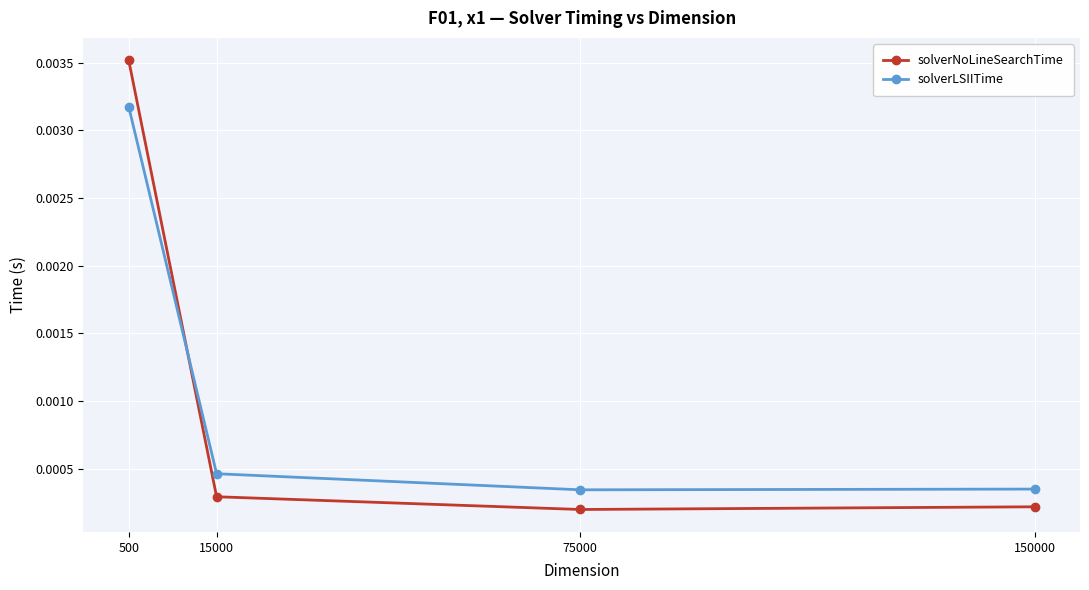

At which category is the sum across all series the highest?

500